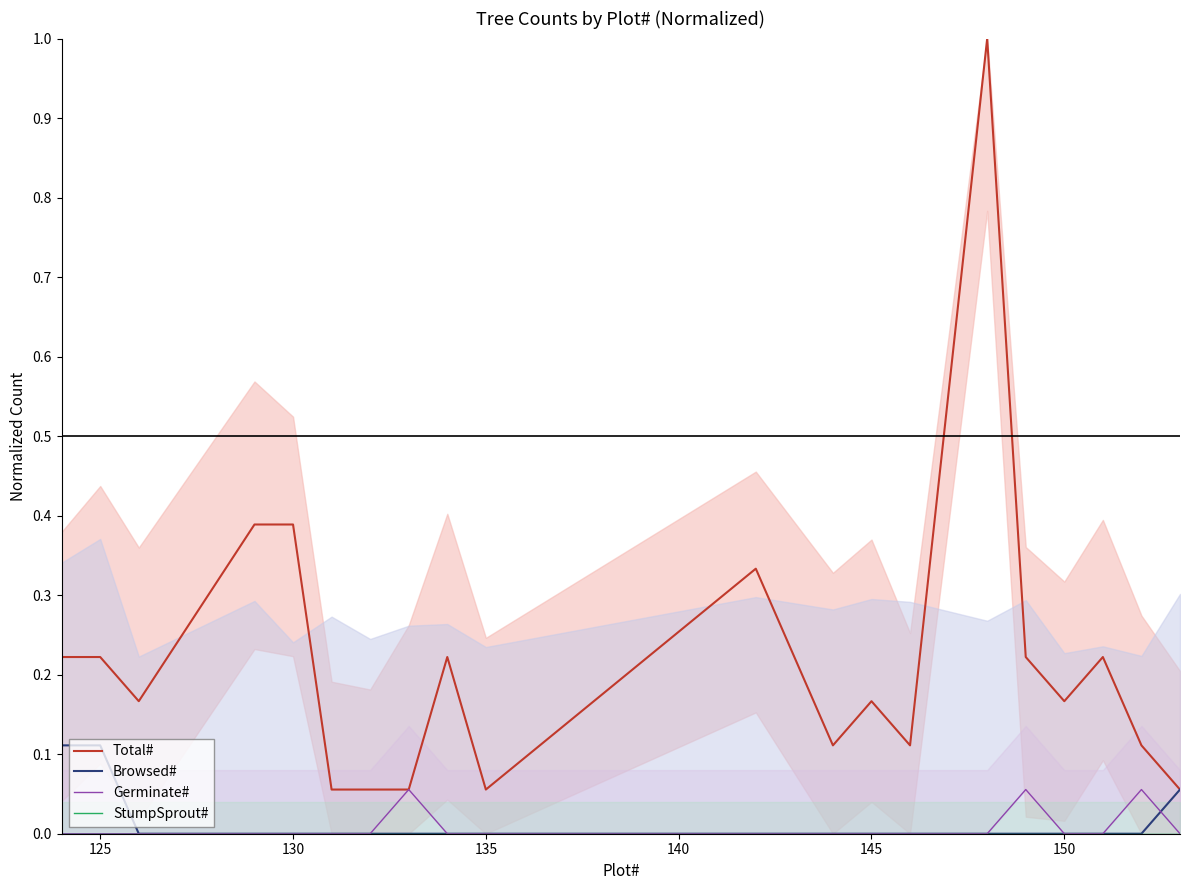

What is the value of the Germinate# point at the 8th from the left?

0.1